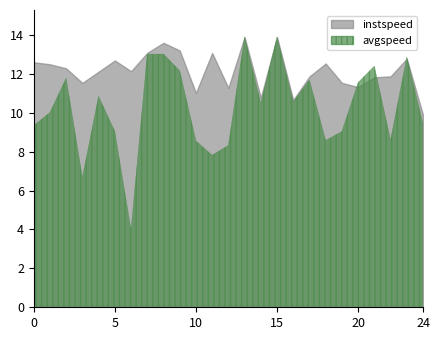

True or false: instspeed has a value of 22.0 at 23.

False